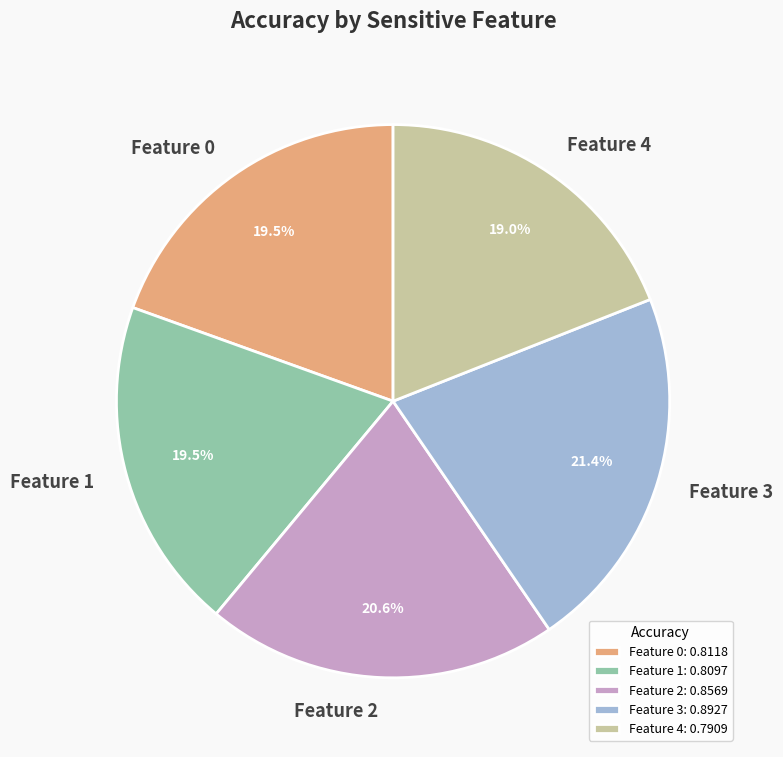

How many segments does this pie chart have?

5